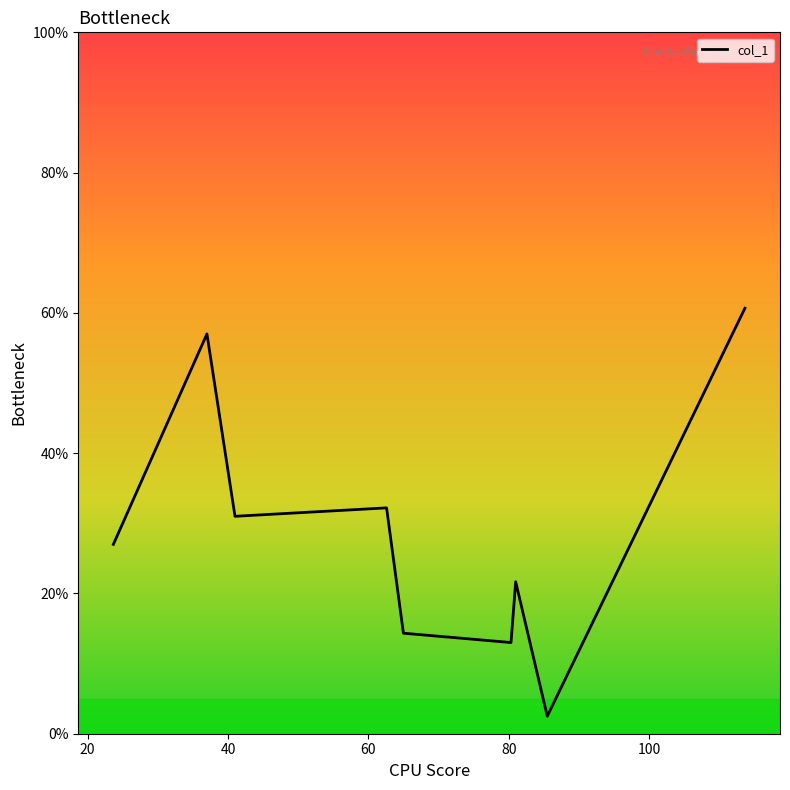

What is the difference between the second highest and second lowest values?

44.0